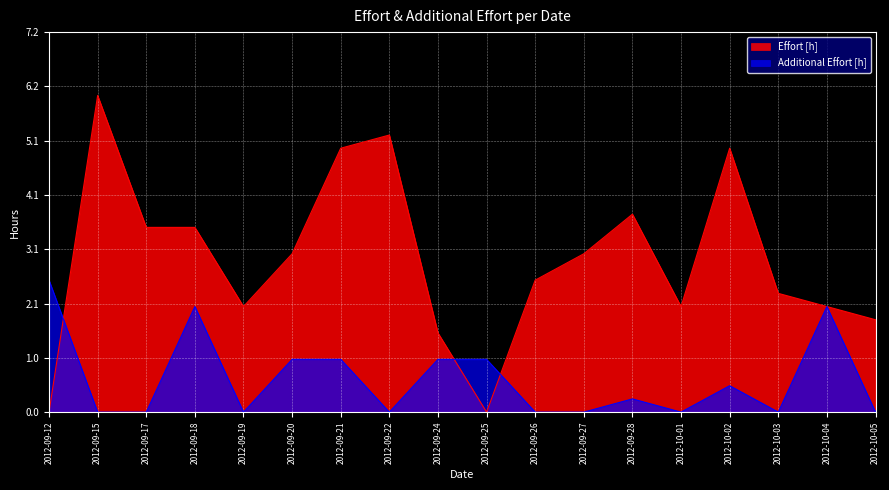

What position from the left is 2012-09-22?

8